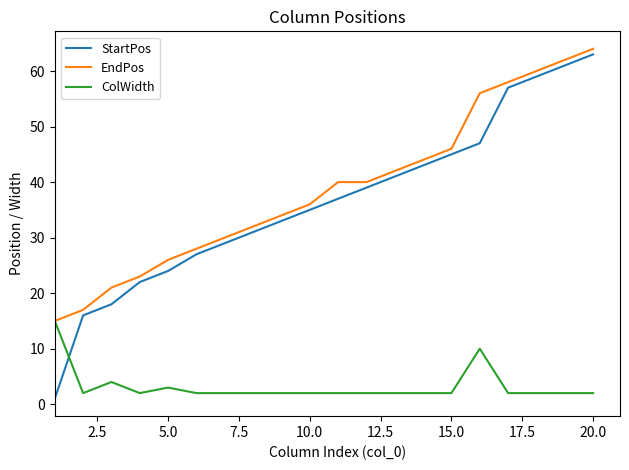

Reading left to right, list all the values displayed in this chart.

StartPos: 1	16	18	22	24	27	29	31	33	35	37	39	41	43	45	47	57	59	61	63
EndPos: 15	17	21	23	26	28	30	32	34	36	40	40	42	44	46	56	58	60	62	64
ColWidth: 15	2	4	2	3	2	2	2	2	2	2	2	2	2	2	10	2	2	2	2